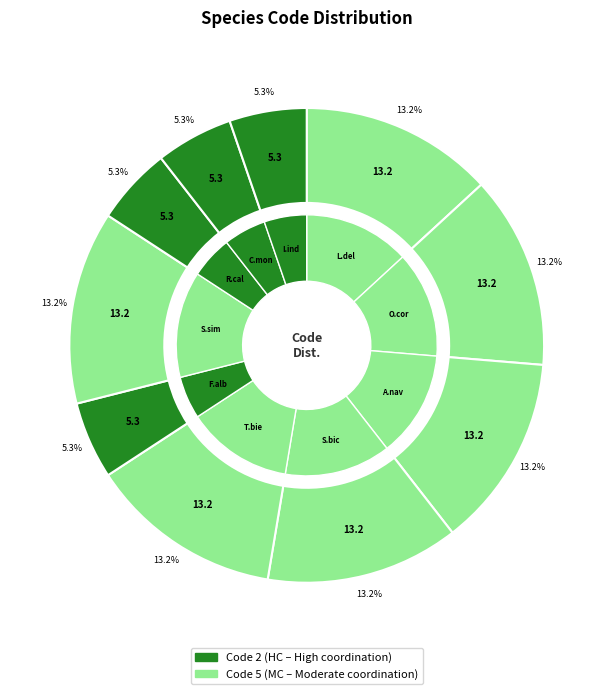

What percentage is the 4 slice, to the nearest percent?

13%